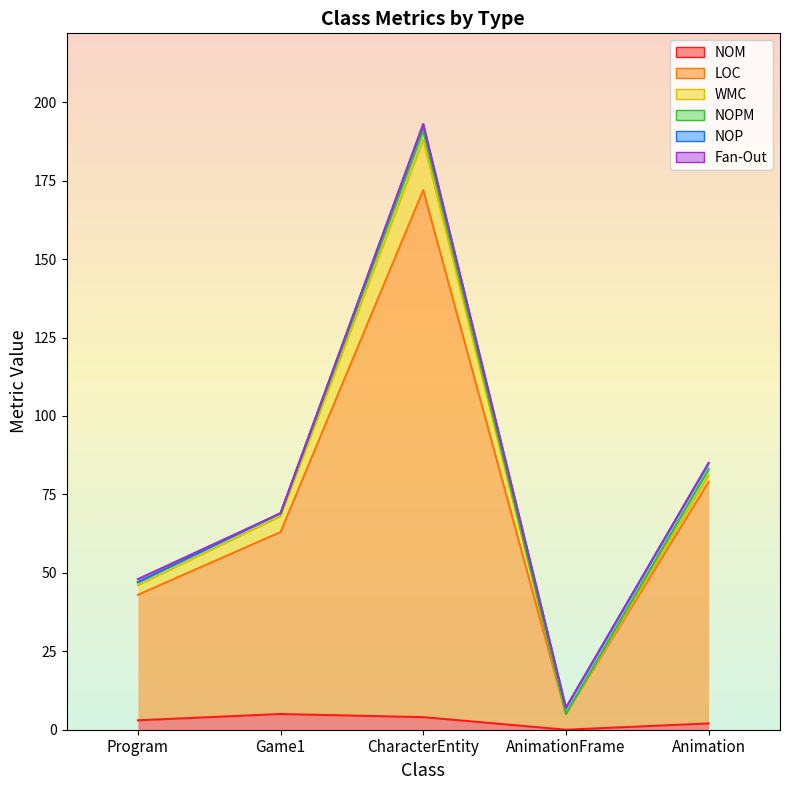

At how many categories does at least one series exceed 149?

1